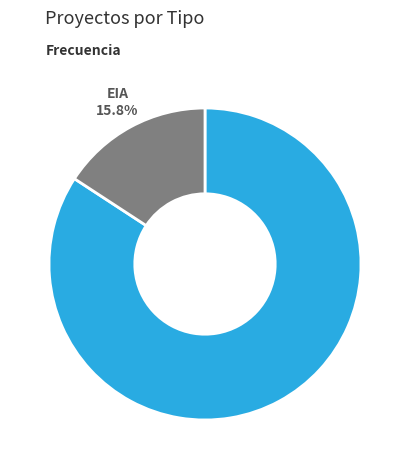

Is there any slice that represents more than half of the pie?

Yes